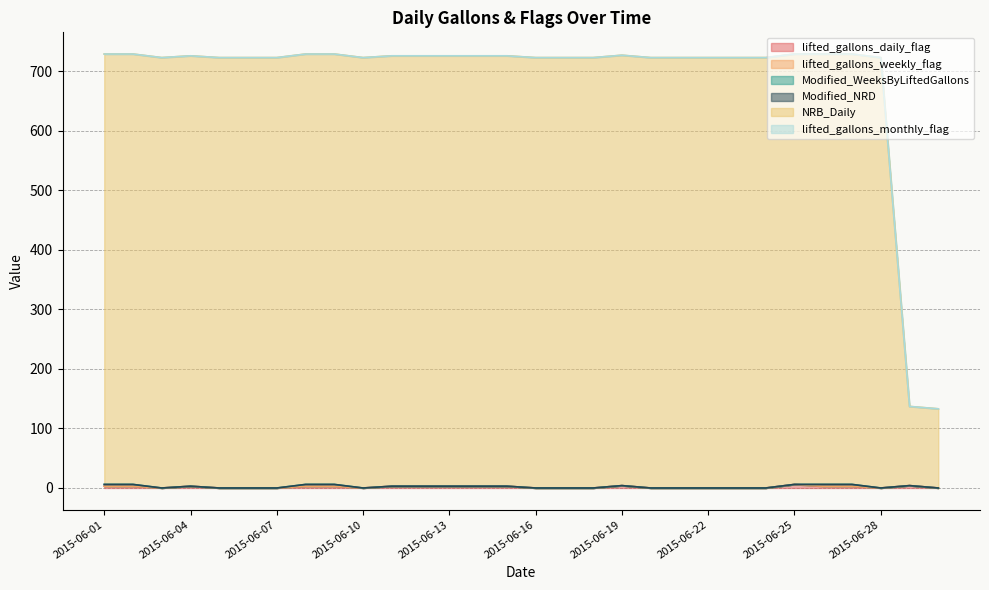

True or false: lifted_gallons_monthly_flag and NRB_Daily intersect in this chart.

False